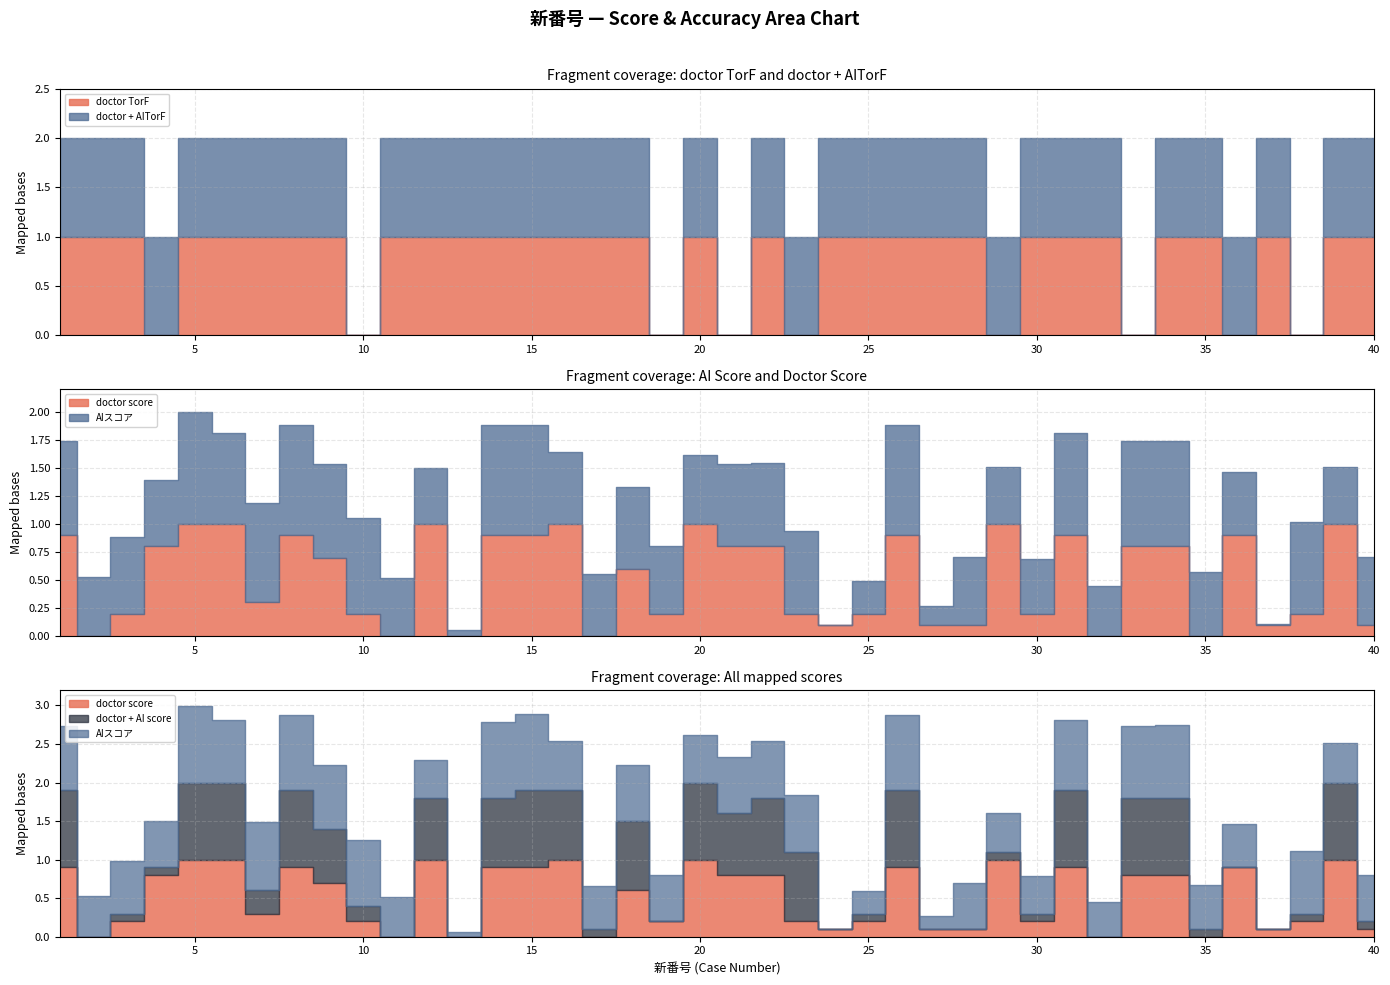

Is it true that doctor TorF equals 1.8 at 11?

False